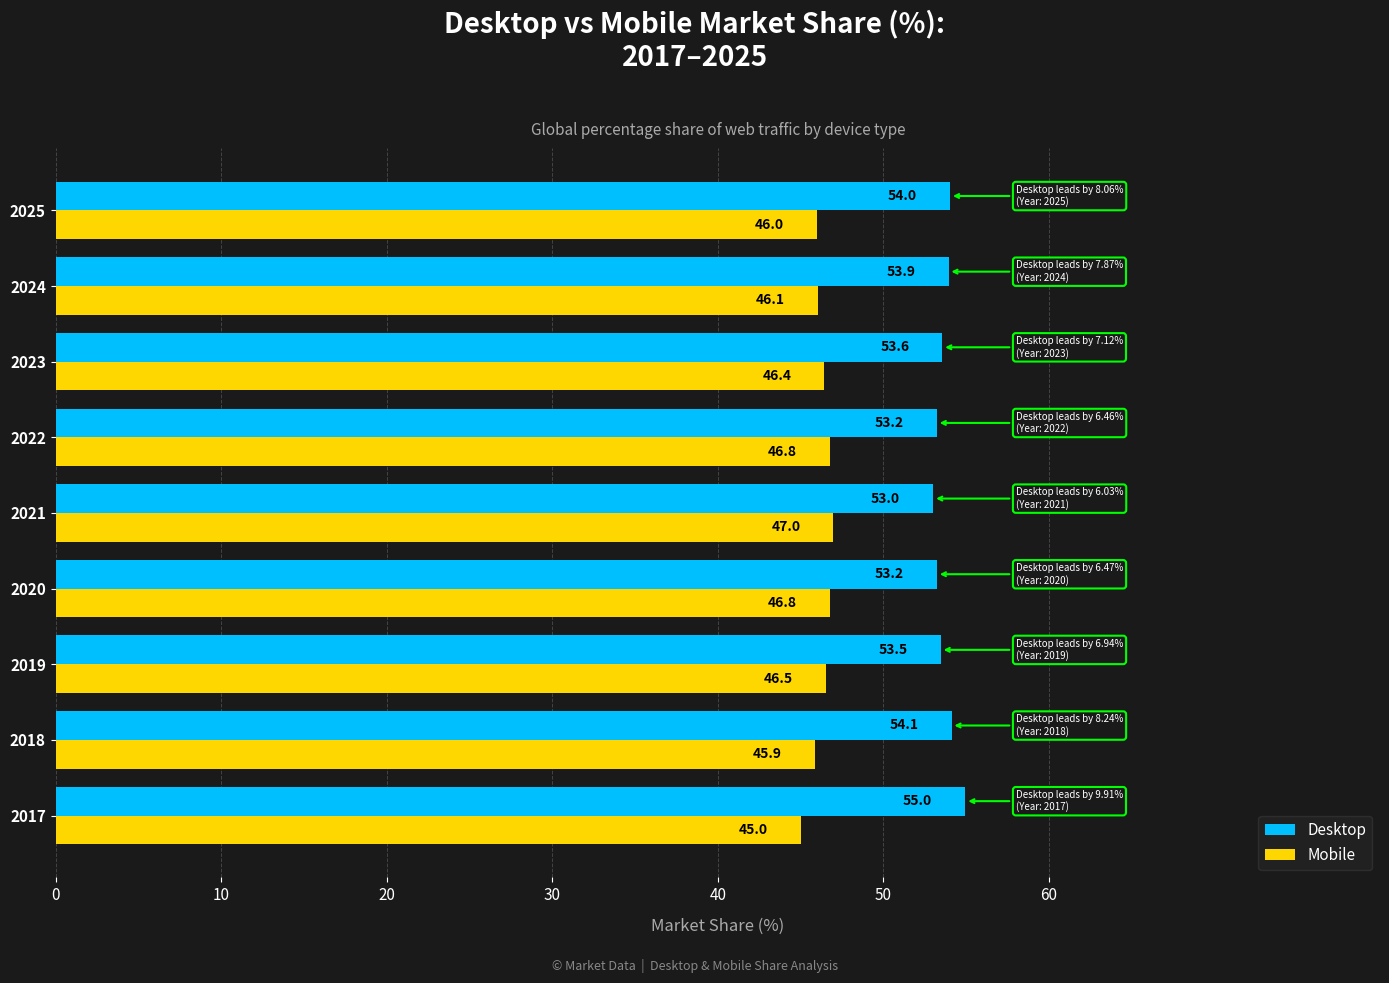

Which series has the largest total across all categories?

Desktop